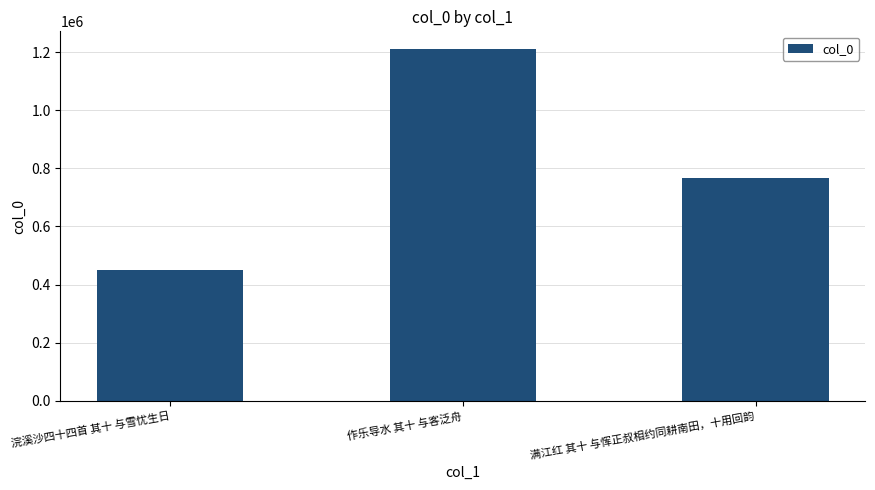

Reading left to right, list all the values displayed in this chart.

浣溪沙四十四首 其十 与雪忧生日=450265	作乐导水 其十 与客泛舟=1211350	满江红 其十 与恽正叔相约同耕南田，十用回韵=765580